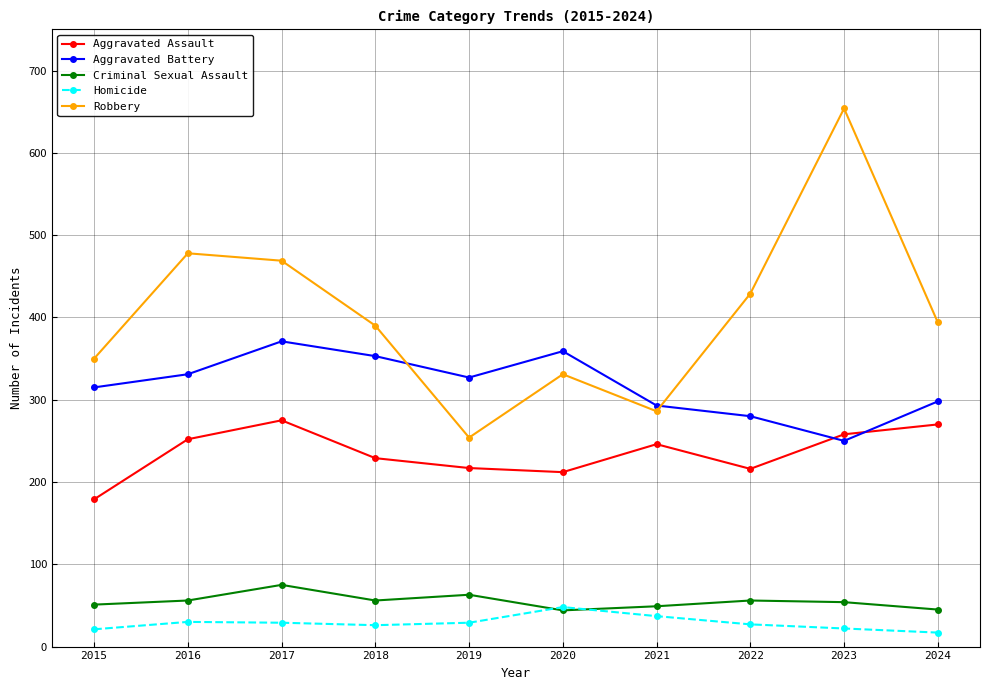

Between 2015 and 2023, which series saw the biggest shift?

Robbery